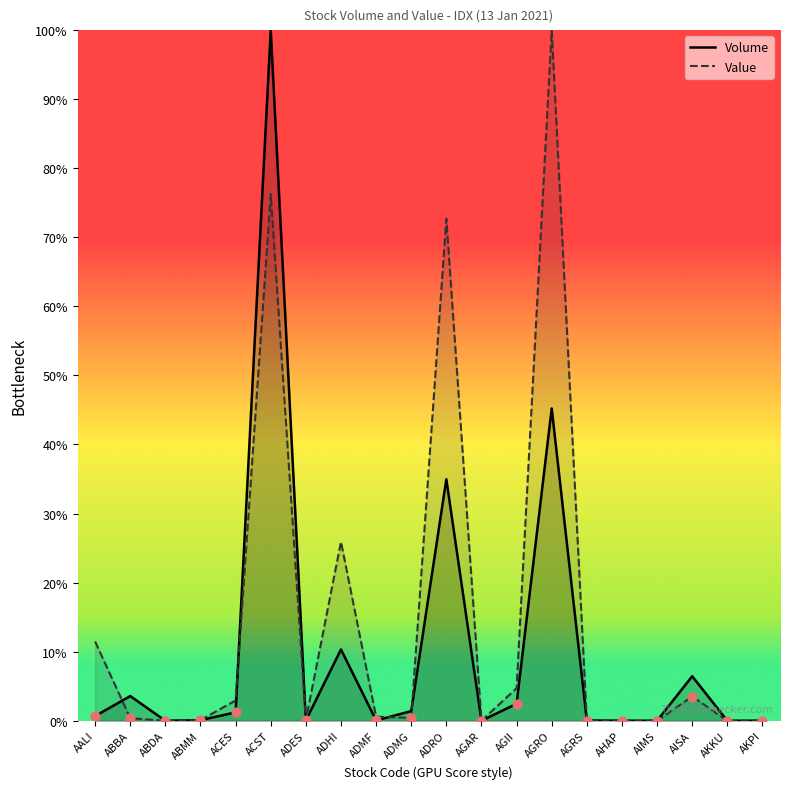

Which series has the largest Y range (max minus min)?

Volume